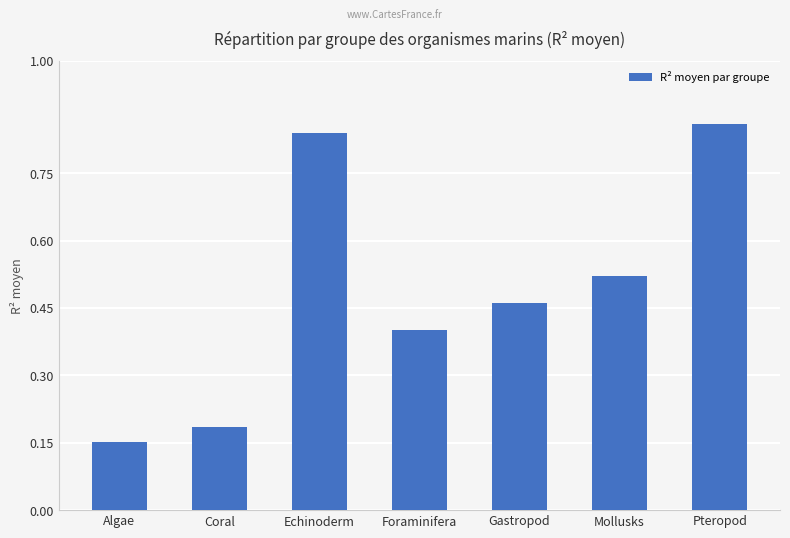

What is the difference between the maximum and minimum values?

0.7